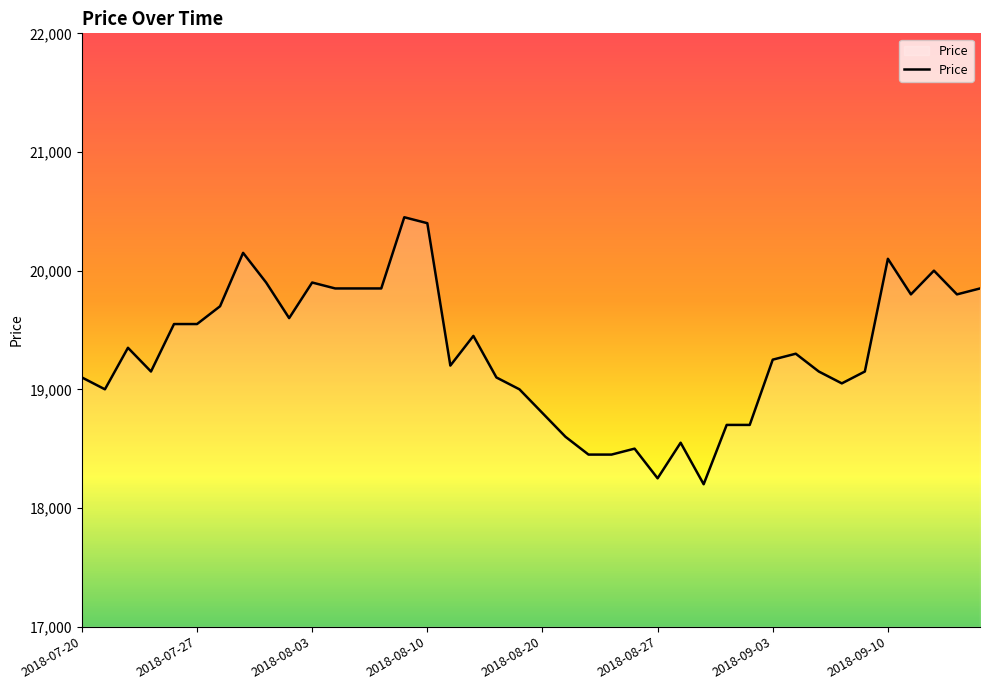

What is the minimum value shown in the chart?

18200